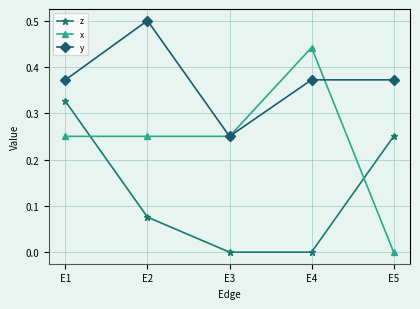

Rank the series by their maximum value, from highest to lowest.

y, x, z